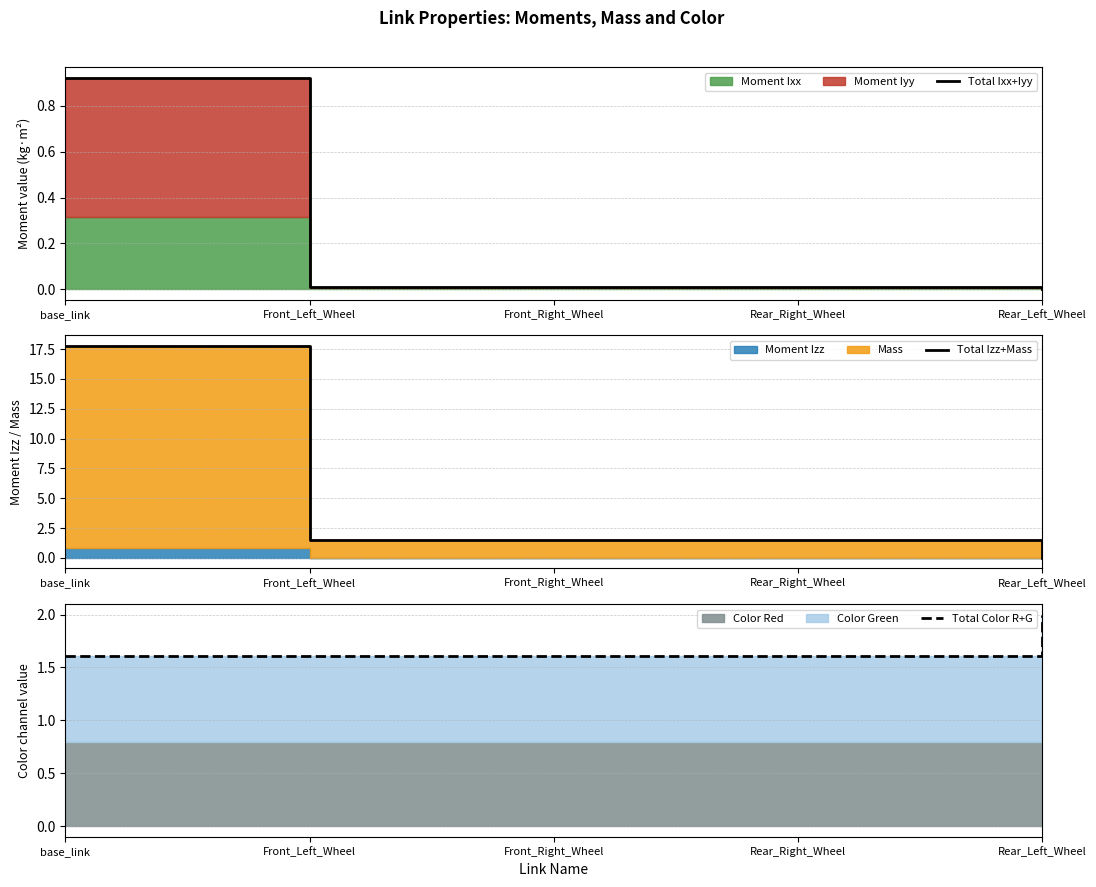

What is the average value of the Total Color R+G series?

1.7